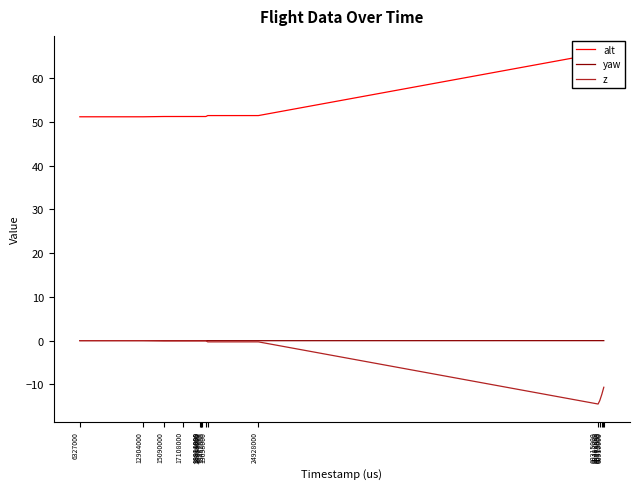

What is the sum of the alt values at 19452000 and 18988000?

102.4